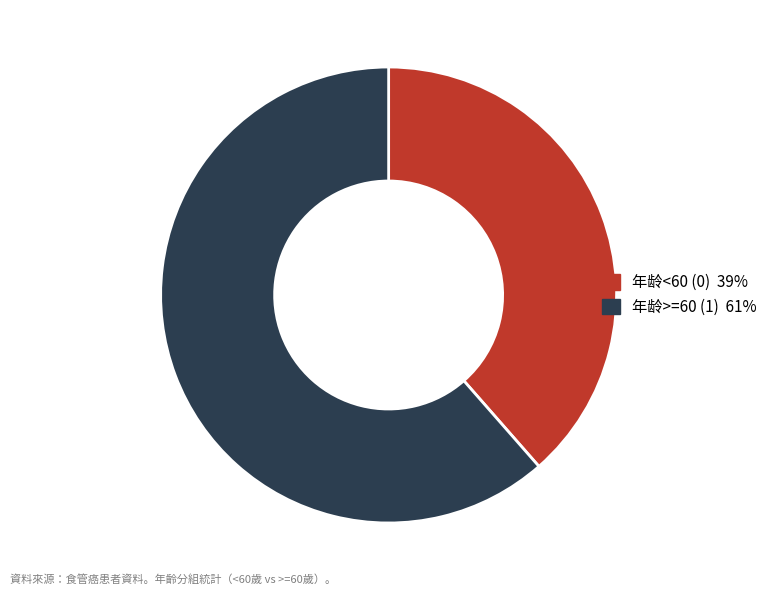

Which category has the smallest portion of the pie?

年龄<60 (0)